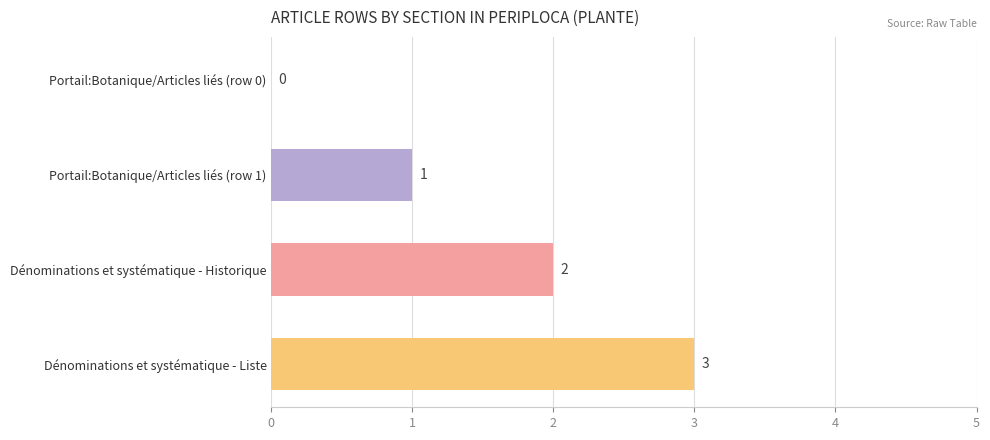

How many values are above zero?

3